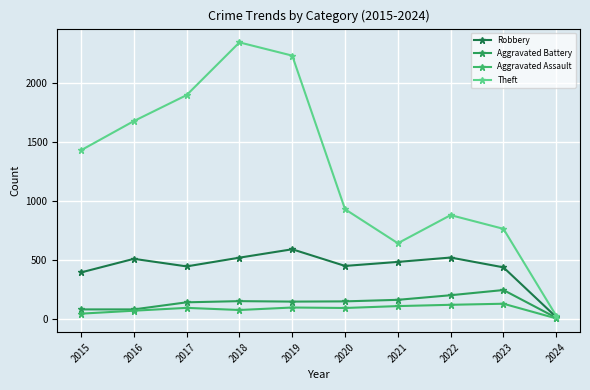

True or false: Robbery has more than 0 interior local peaks.

True